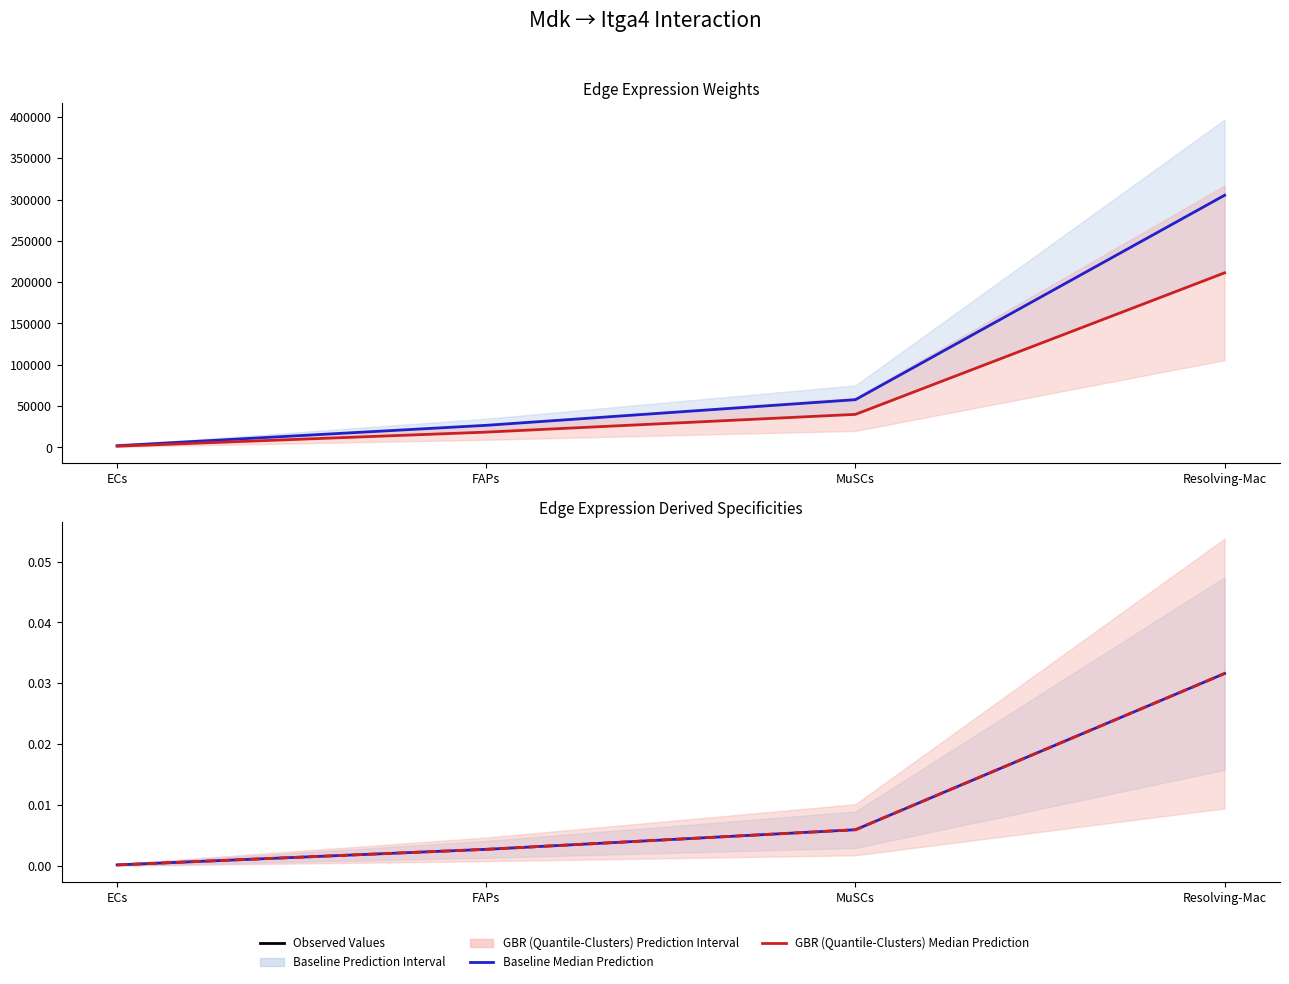

What is the sum of all Edge average expression weight values?

391754.7